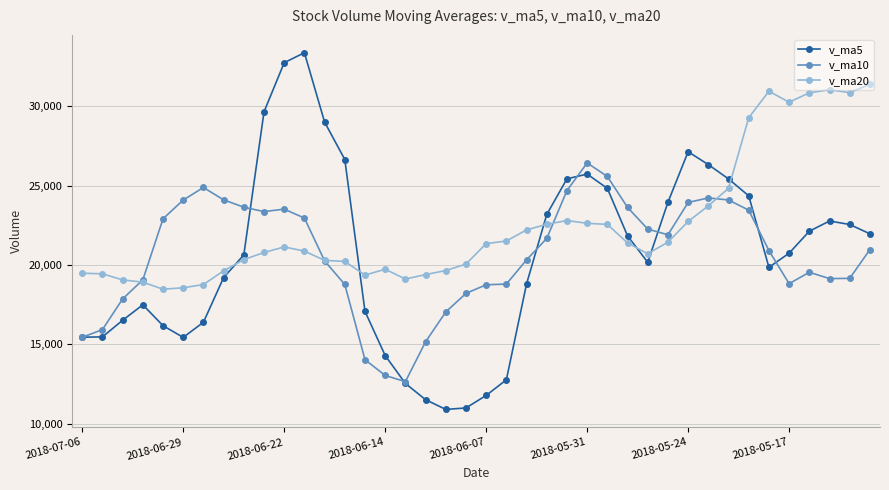

True or false: v_ma5 has more than 0 interior local peaks.

True